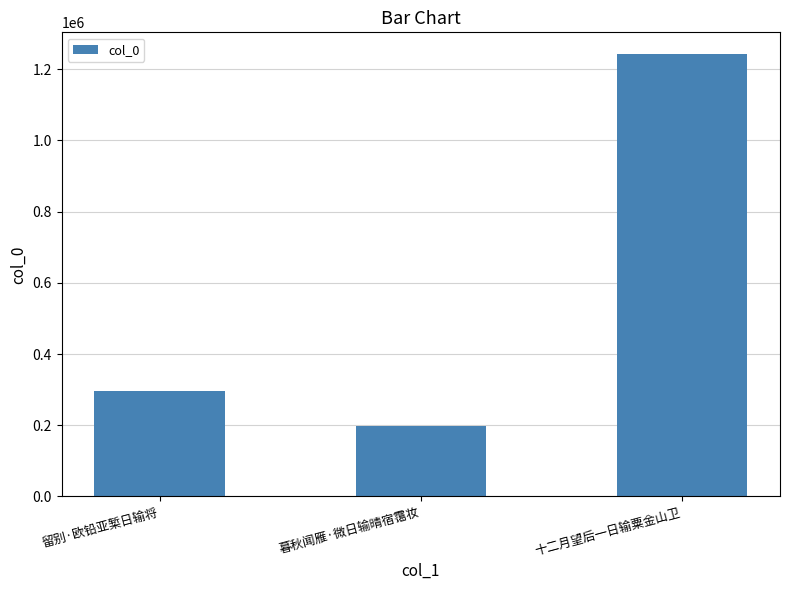

Reading right to left, what are all the values shown in this chart?

1241849	198680	296957